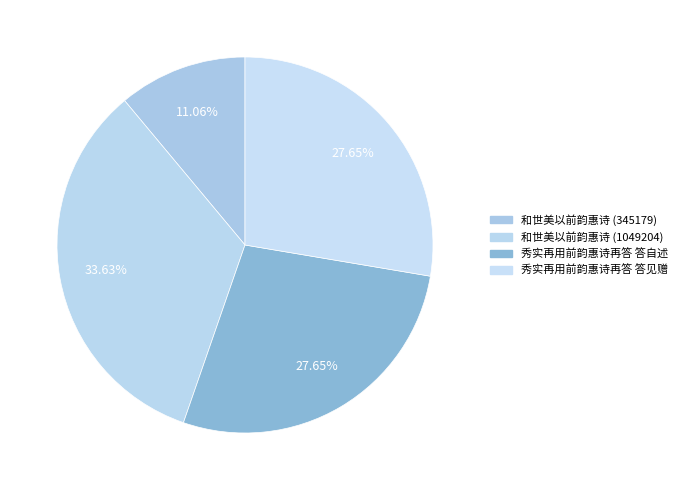

How much of the chart is everything except 秀实再用前韵惠诗再答 答自述?

72.3%